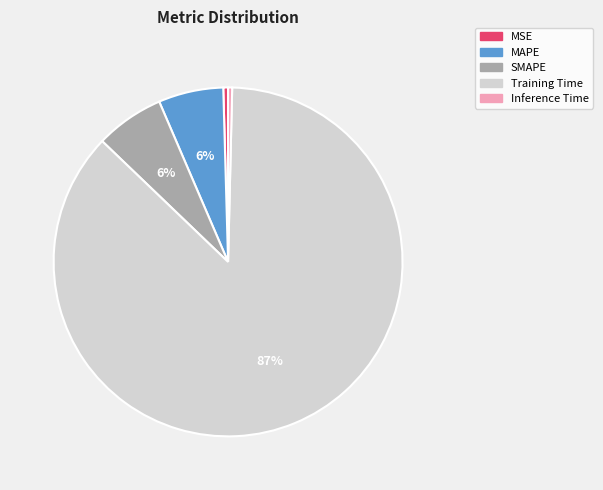

Count the number of slices in the pie.

5